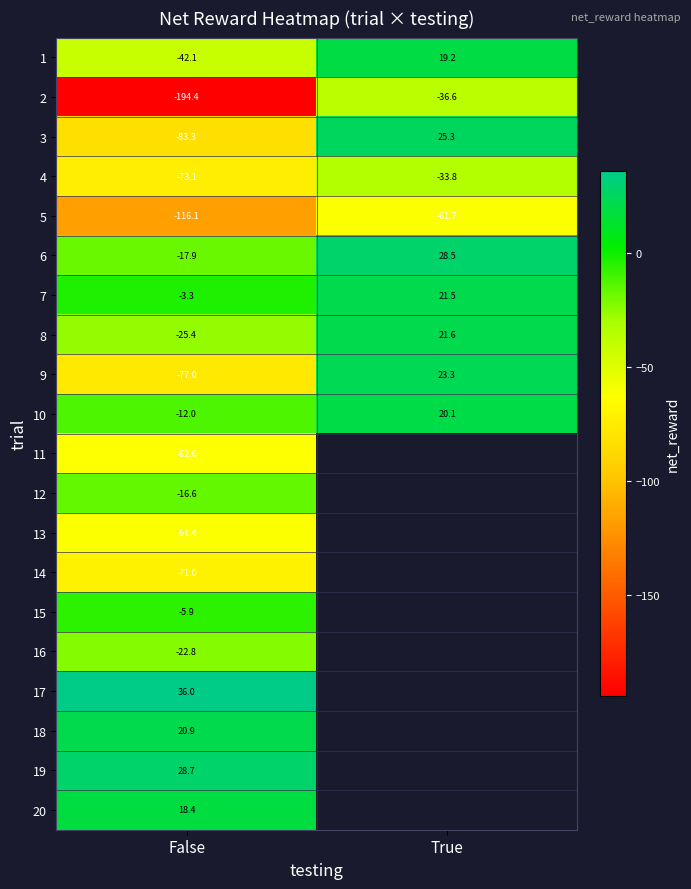

Is the value of 12 at False greater than the value of 1 at False?

Yes